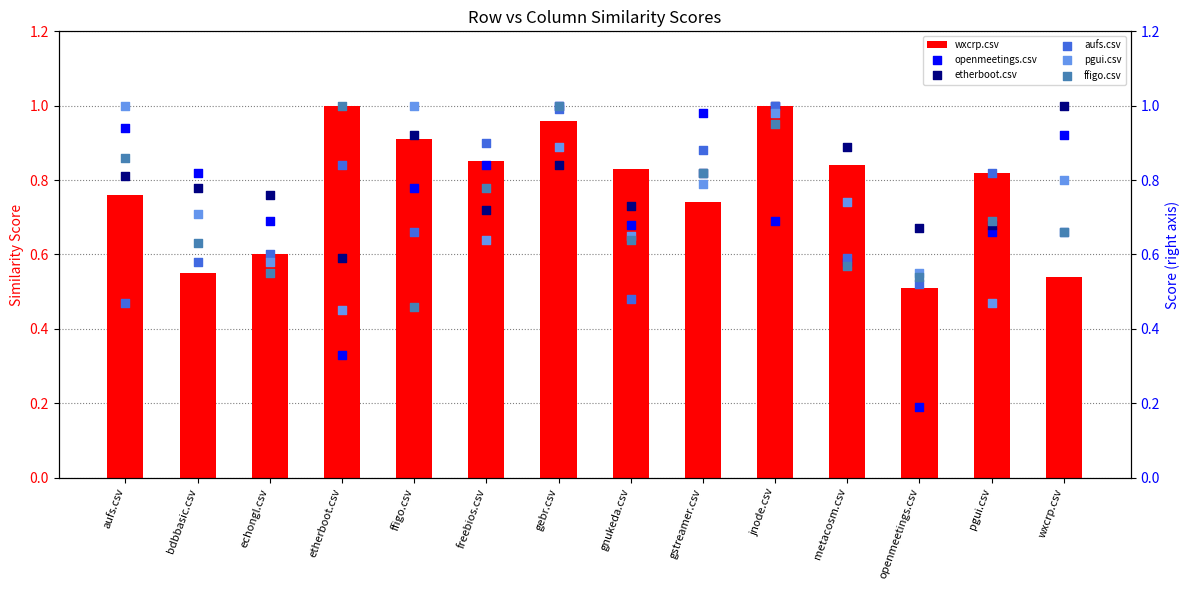

At how many categories does at least one series exceed 0?

14